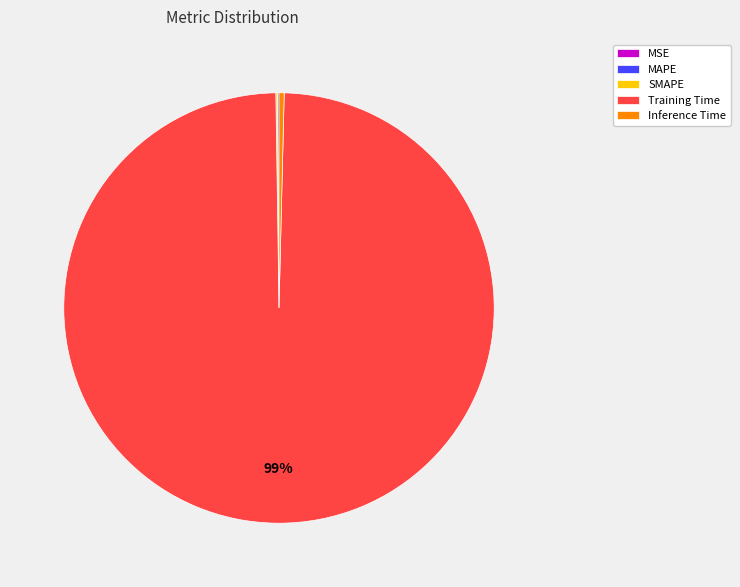

Which category has the biggest portion of the pie?

Training Time